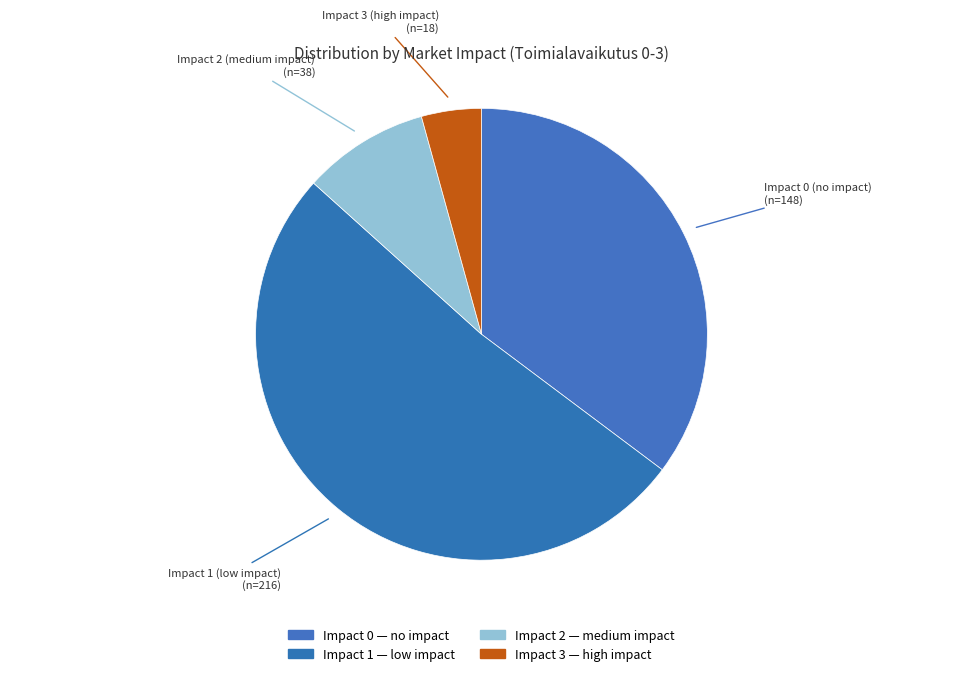

How many slices are in this pie chart?

4